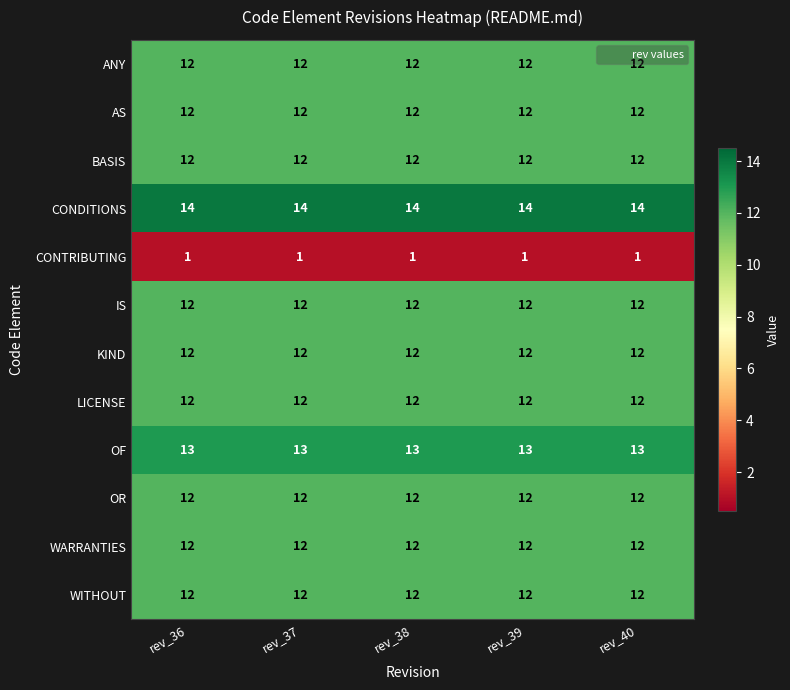

What is the highest value of the ANY series?

12